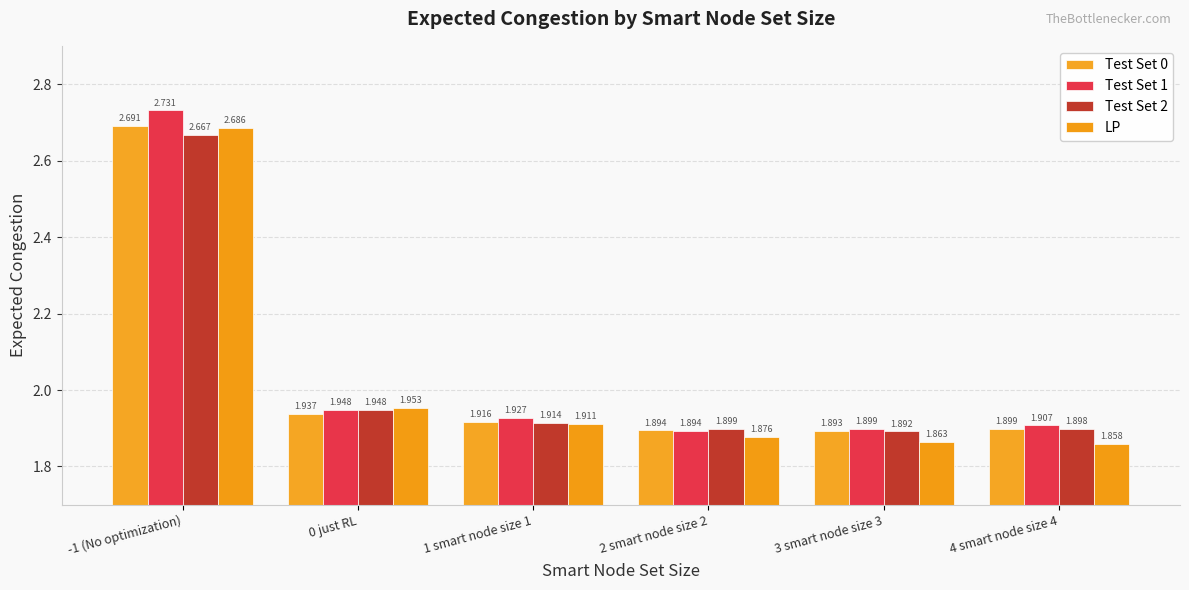

Reading left to right, transcribe all the data shown in this chart.

Test Set 0: -1 (No optimization)=2.7	0 just RL=1.9	1 smart node size 1=1.9	2 smart node size 2=1.9	3 smart node size 3=1.9	4 smart node size 4=1.9
Test Set 1: -1 (No optimization)=2.7	0 just RL=1.9	1 smart node size 1=1.9	2 smart node size 2=1.9	3 smart node size 3=1.9	4 smart node size 4=1.9
Test Set 2: -1 (No optimization)=2.7	0 just RL=1.9	1 smart node size 1=1.9	2 smart node size 2=1.9	3 smart node size 3=1.9	4 smart node size 4=1.9
LP: -1 (No optimization)=2.7	0 just RL=2.0	1 smart node size 1=1.9	2 smart node size 2=1.9	3 smart node size 3=1.9	4 smart node size 4=1.9